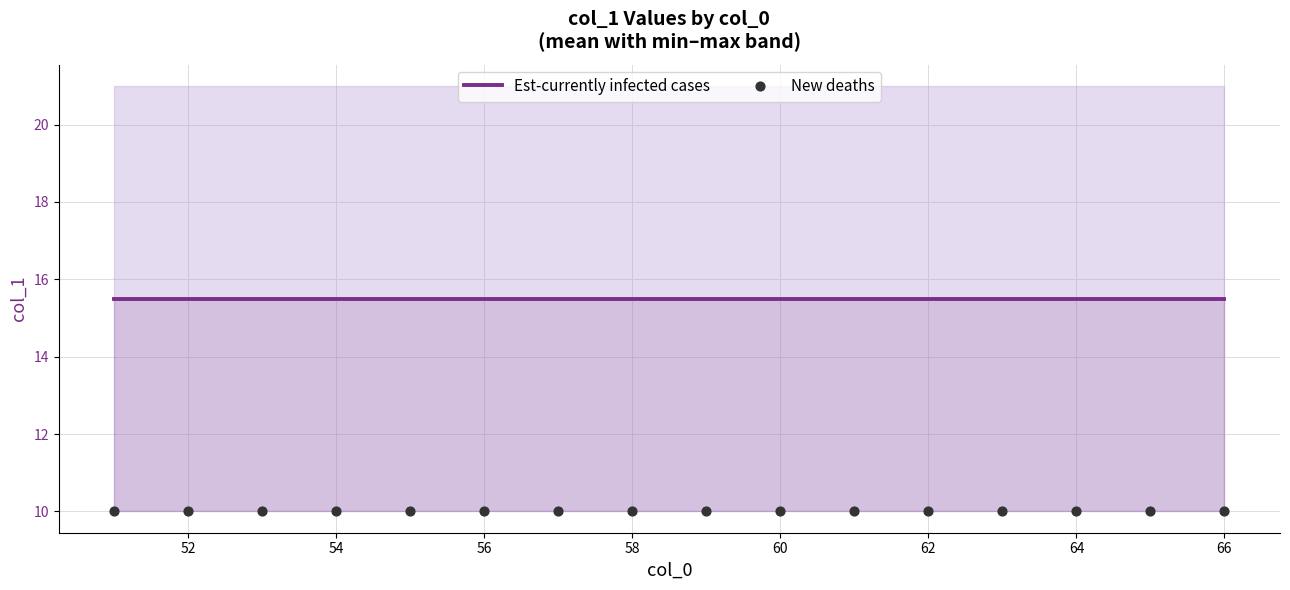

Which series has the widest spread of Y values?

Est-currently infected cases